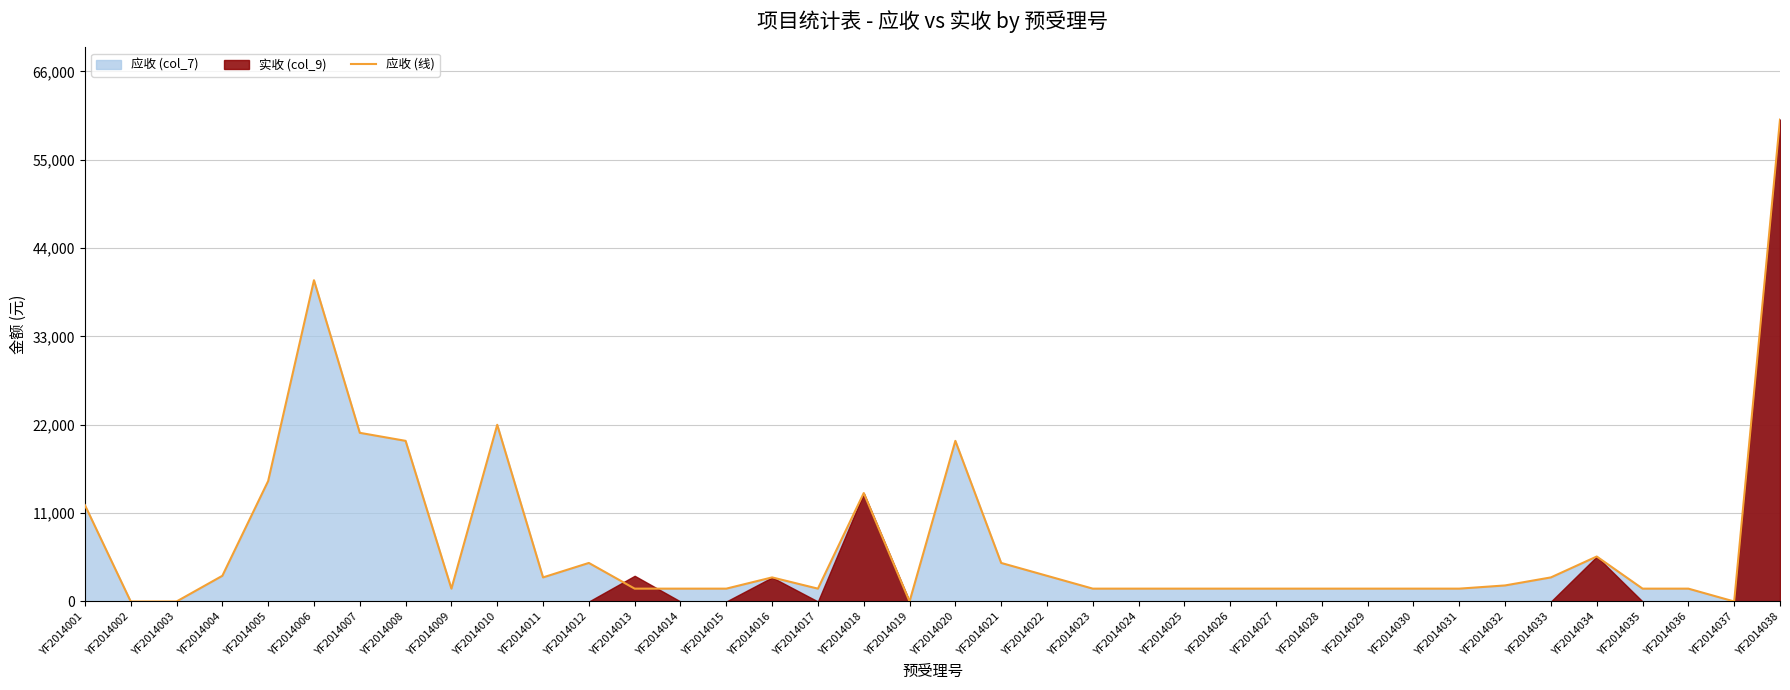

Reading left to right, transcribe all the data shown in this chart.

YF2014001=12000	YF2014002=0	YF2014003=0	YF2014004=3200	YF2014005=15000	YF2014006=40000	YF2014007=21000	YF2014008=20000	YF2014009=1600	YF2014010=22000	YF2014011=3000	YF2014012=4800	YF2014013=1600	YF2014014=1600	YF2014015=1600	YF2014016=3000	YF2014017=1600	YF2014018=13500	YF2014019=0	YF2014020=20000	YF2014021=4800	YF2014022=3200	YF2014023=1600	YF2014024=1600	YF2014025=1600	YF2014026=1600	YF2014027=1600	YF2014028=1600	YF2014029=1600	YF2014030=1600	YF2014031=1600	YF2014032=2000	YF2014033=3000	YF2014034=5600	YF2014035=1600	YF2014036=1600	YF2014037=0	YF2014038=60000